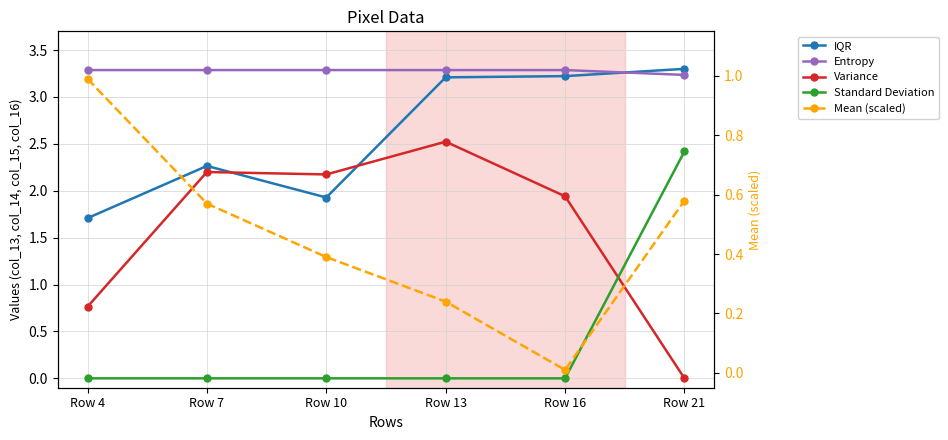

What is the minimum value for Entropy?

3.2